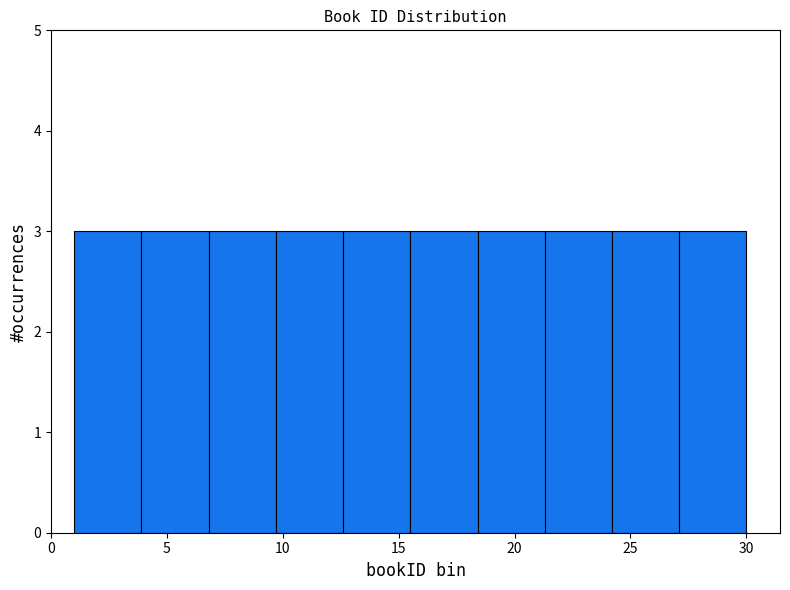

Reading left to right, list every bar in this chart as the range it spans on the x-axis followed by its height. Neither the bar edges nor the heights are printed on the chart, so give them approximately, as read against the axes.

1.0 to 3.9: 3
3.9 to 6.8: 3
6.8 to 9.7: 3
9.7 to 12.6: 3
12.6 to 15.5: 3
15.5 to 18.4: 3
18.4 to 21.3: 3
21.3 to 24.2: 3
24.2 to 27.1: 3
27.1 to 30.0: 3